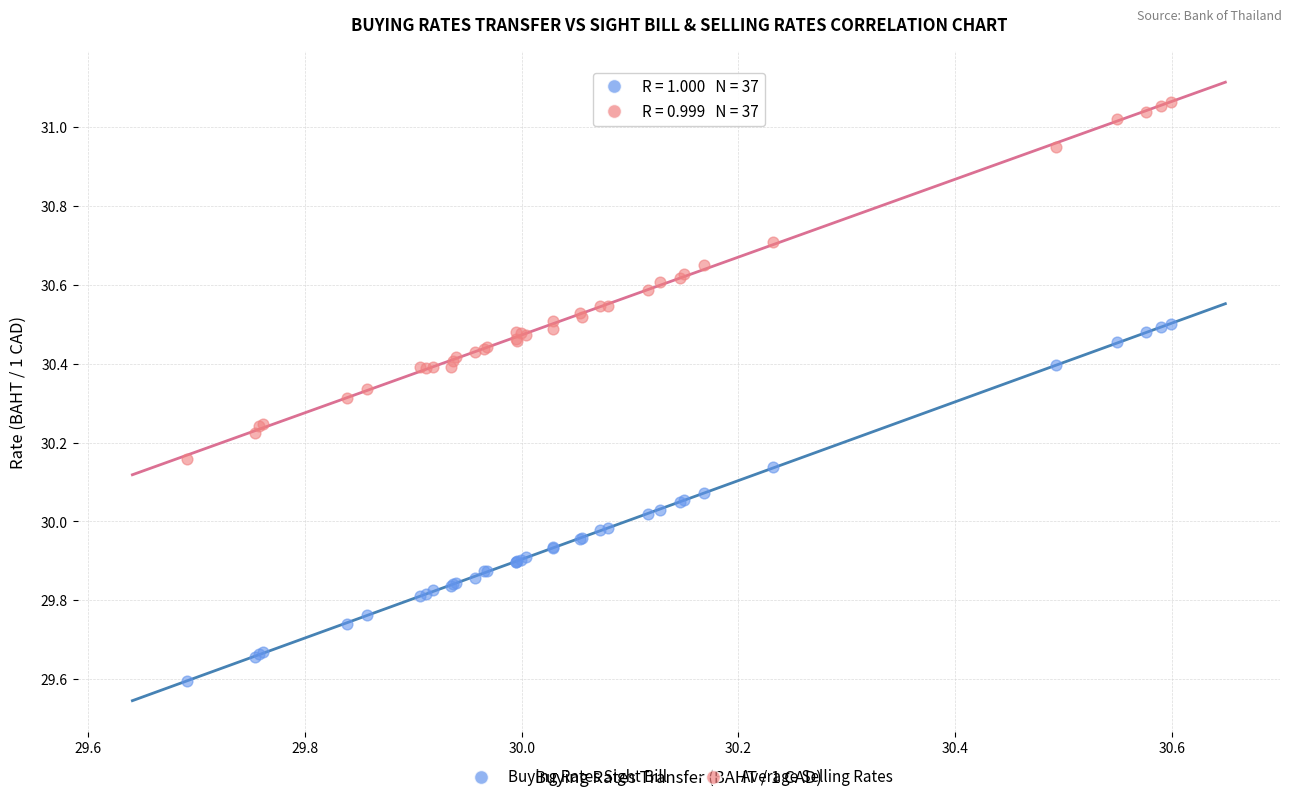

What is the X range (max minus min) for the scatter plot?

0.9